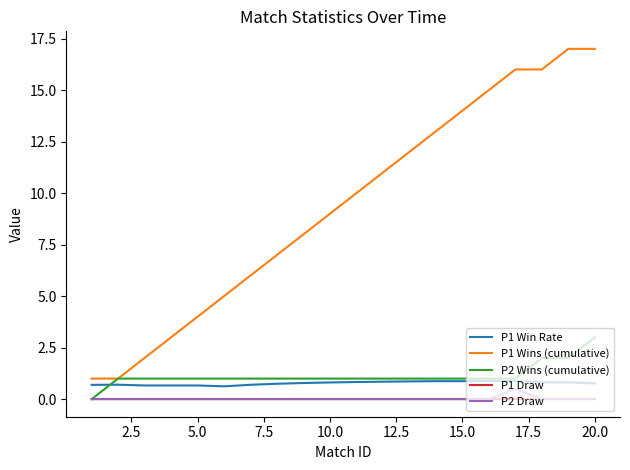

Which series has the largest total across all categories?

P1 Wins (cumulative)